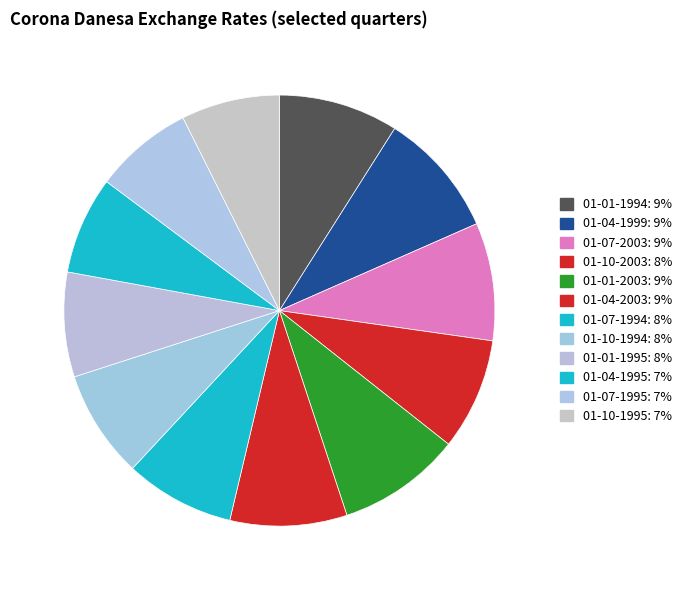

How many segments does this pie chart have?

12